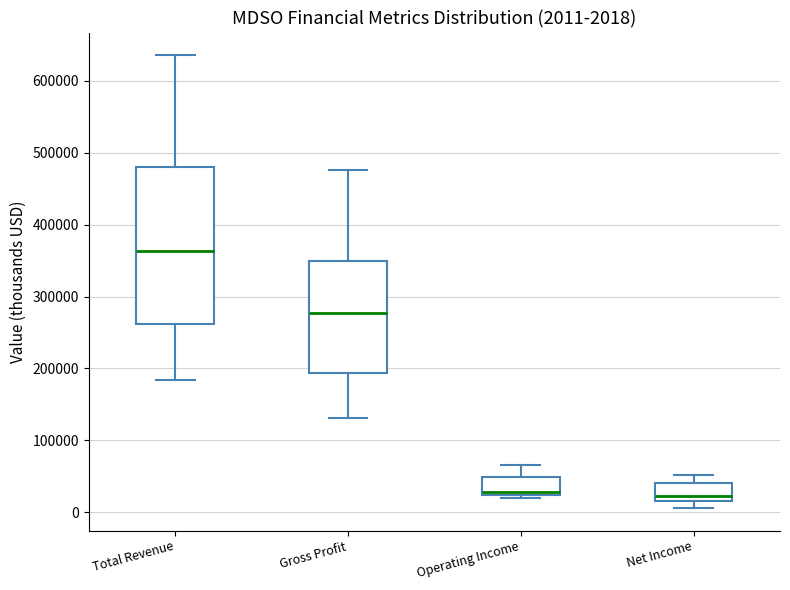

Comparing the boxes themselves (not the whiskers), which one is the tallest?

Total Revenue